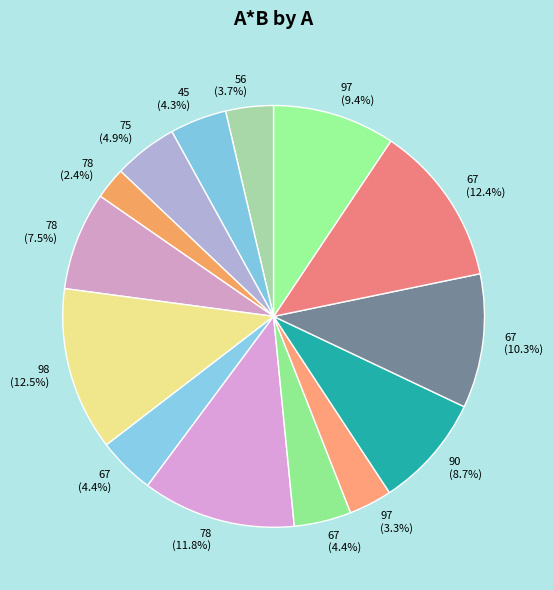

Rank the categories by value from highest to lowest.

98, 67, 78, 67, 97, 90, 78, 75, 67, 67, 45, 56, 97, 78